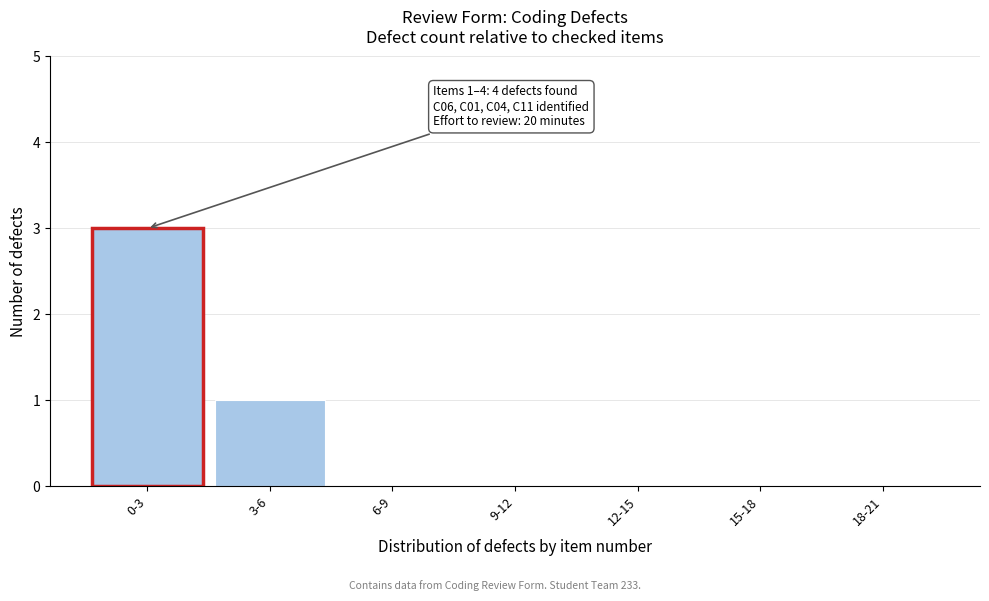

Reading right to left, list all the values displayed in this chart.

18-21=0	15-18=0	12-15=0	9-12=0	6-9=0	3-6=1	0-3=3